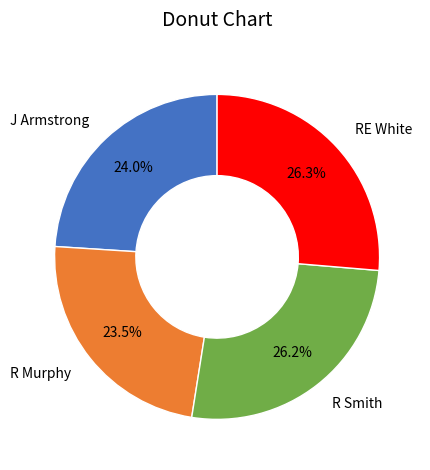

To the nearest percent, what portion does R Smith represent?

26%